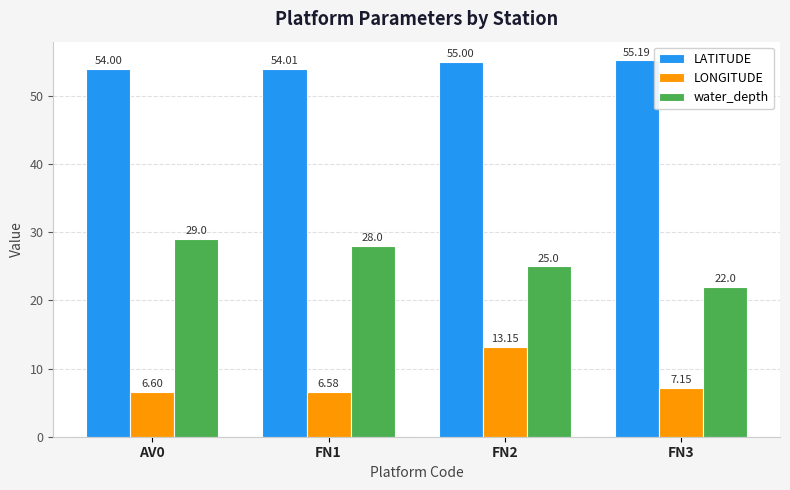

The value of LONGITUDE at AV0 is 10.2. True or false?

False